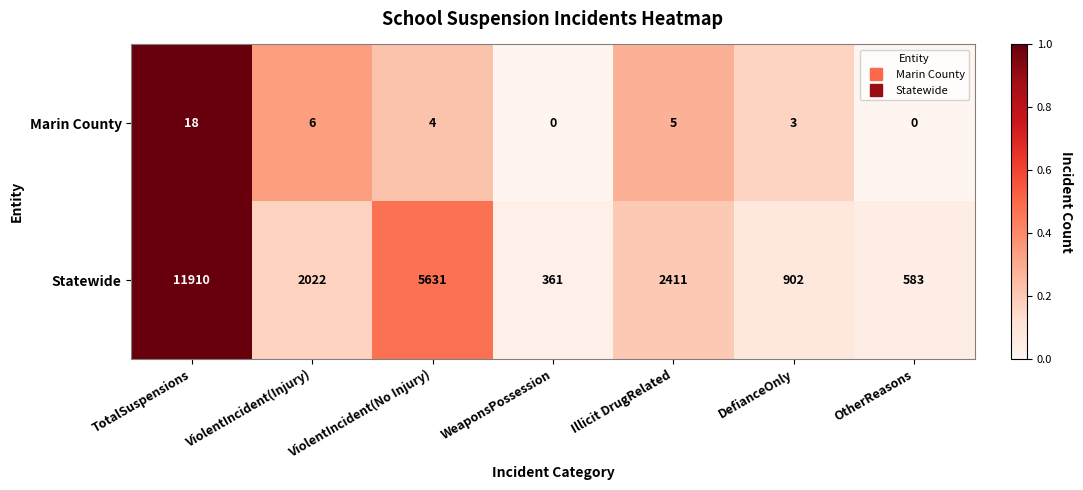

Which series has the widest spread of values?

Statewide